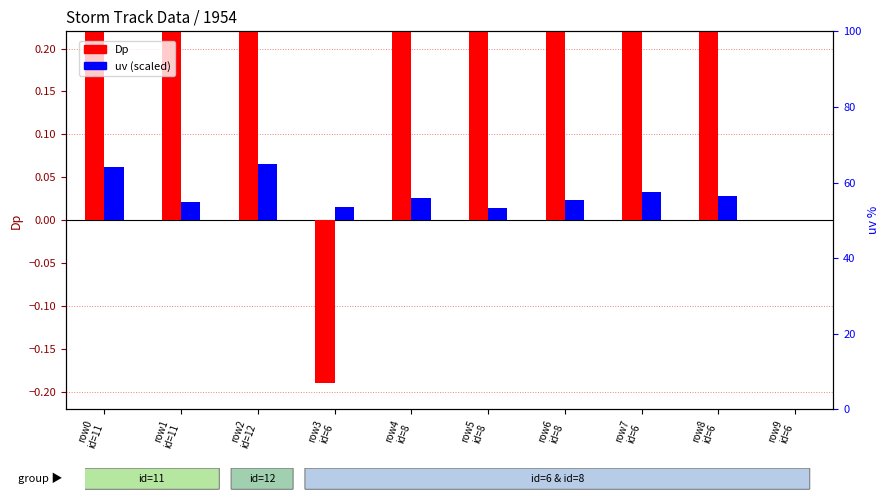

How many positive values does the Dp series have?

8